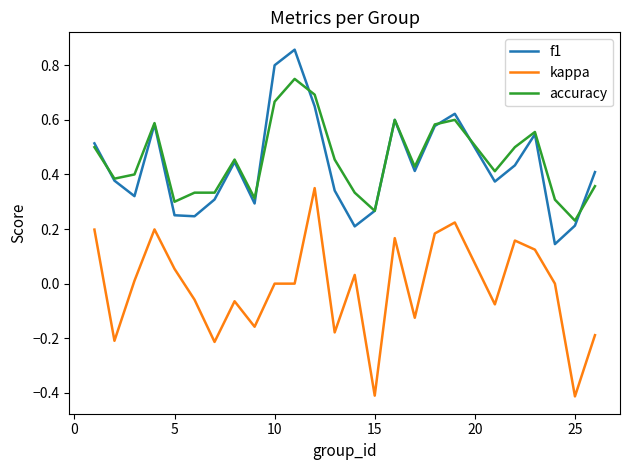

True or false: accuracy and kappa intersect in this chart.

False